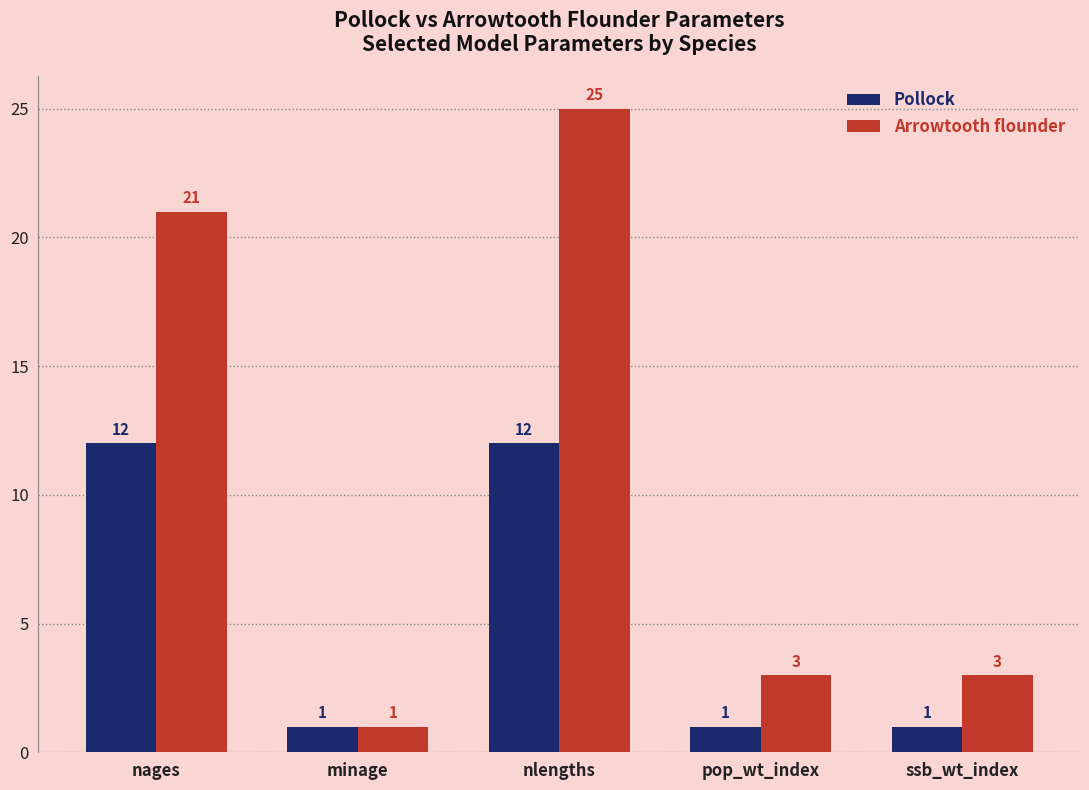

Reading right to left, what are all the values shown in this chart?

Pollock: ssb_wt_index=1	pop_wt_index=1	nlengths=12	minage=1	nages=12
Arrowtooth flounder: ssb_wt_index=3	pop_wt_index=3	nlengths=25	minage=1	nages=21